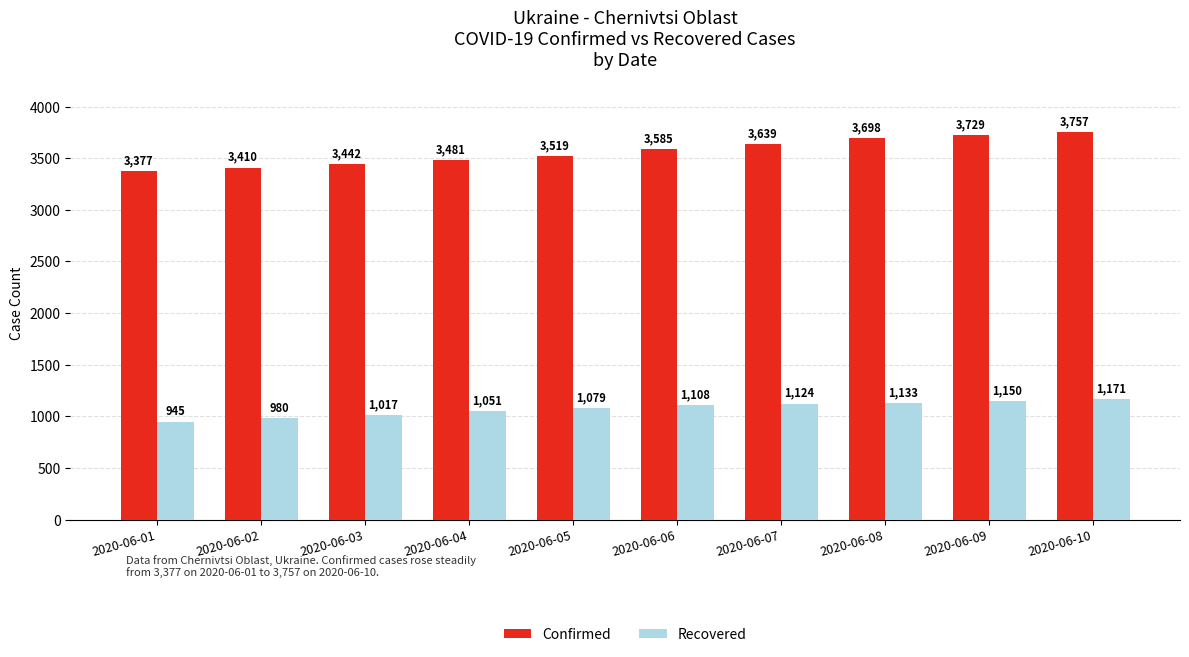

At which category is the sum across all series the highest?

2020-06-10